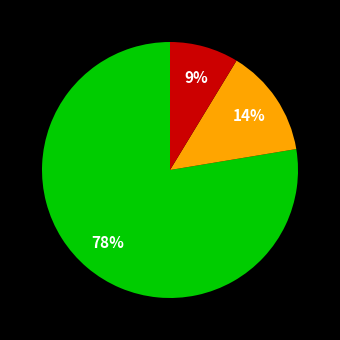

To the nearest percent, what is the average slice percentage?

33%